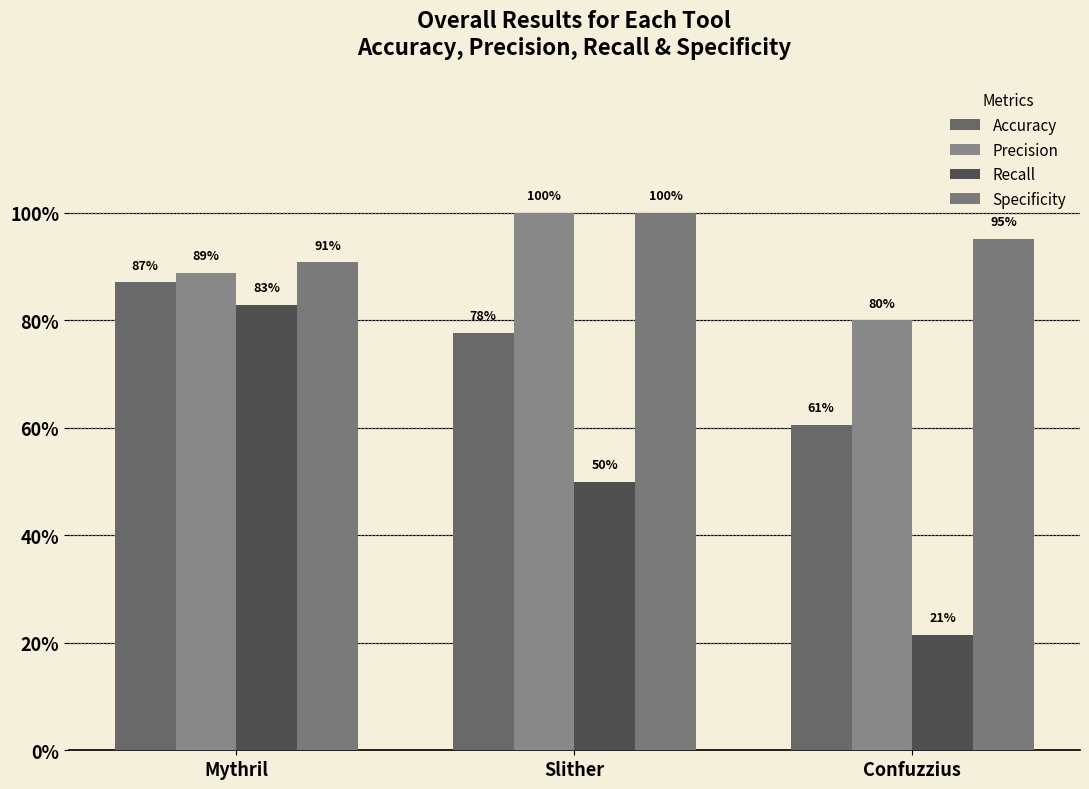

True or false: Precision has a value of 0.3 at Confuzzius.

False